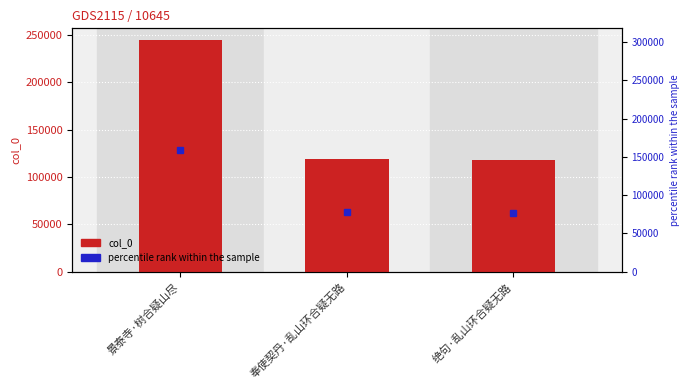

Reading left to right, extract all data points from this chart.

244541	119095	117970